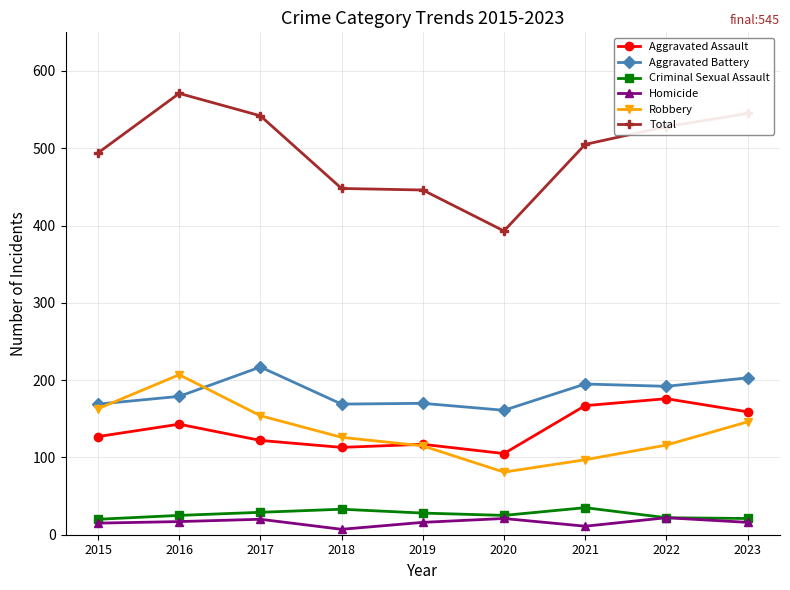

List the series in order of their peak value, highest first.

Total, Aggravated Battery, Robbery, Aggravated Assault, Criminal Sexual Assault, Homicide